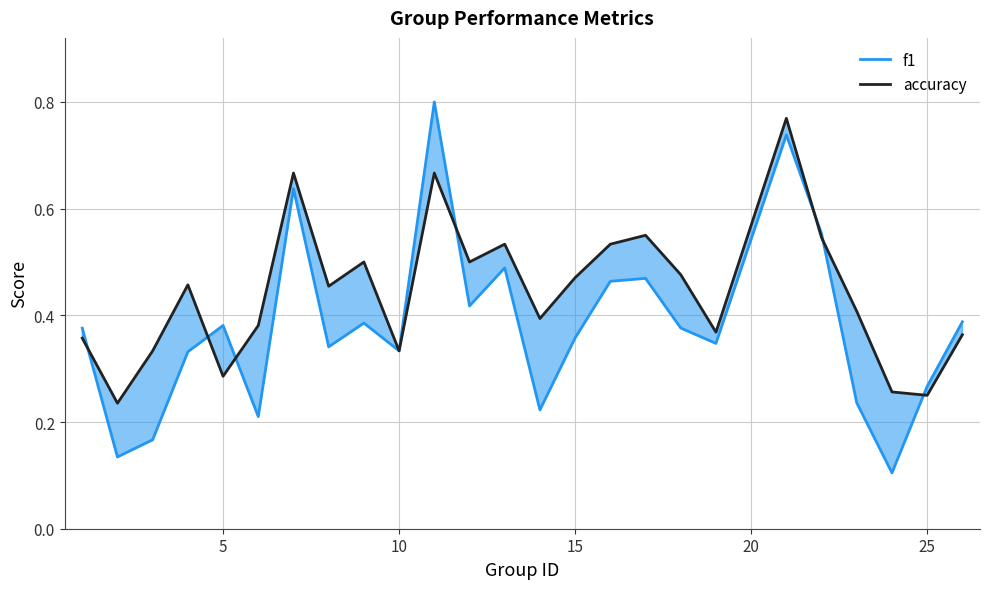

Which series has the largest total across all categories?

accuracy